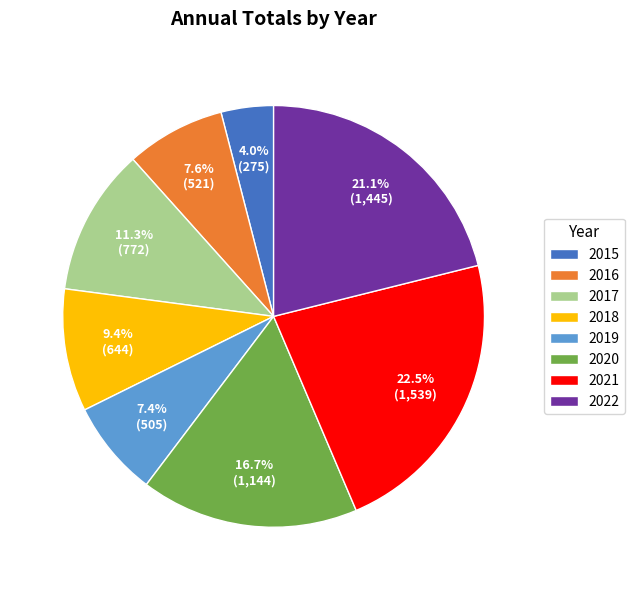

To the nearest percent, what portion does 2016 represent?

8%